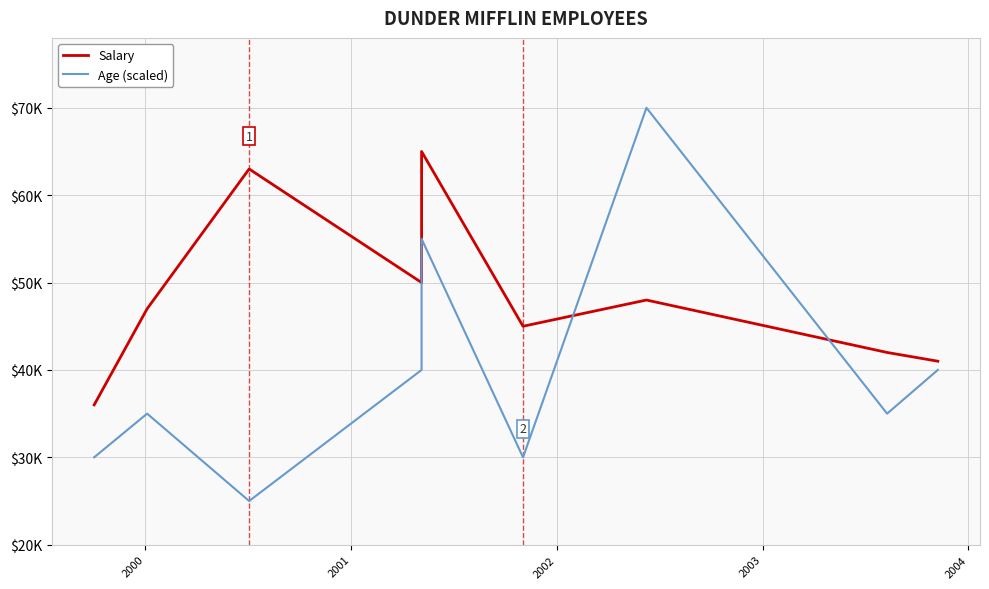

What are all the series names shown in the legend?

Salary, Age (scaled)